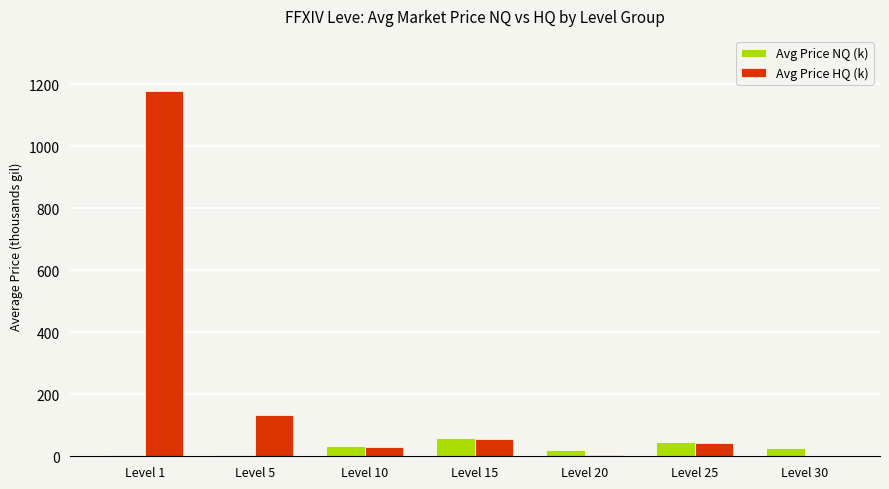

Which series has the widest spread of values?

Avg Price HQ (k)